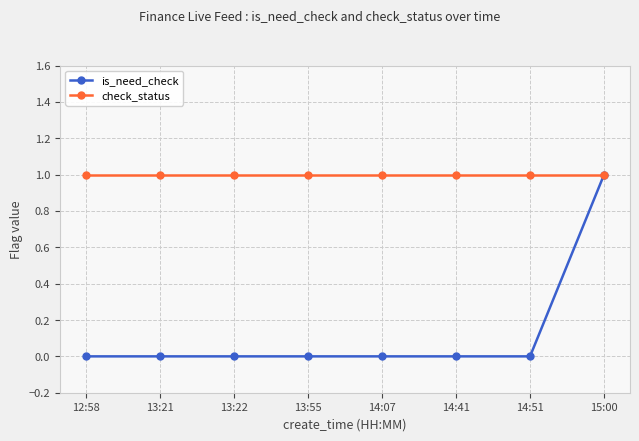

Is this an area chart (filled region under the line)?

No